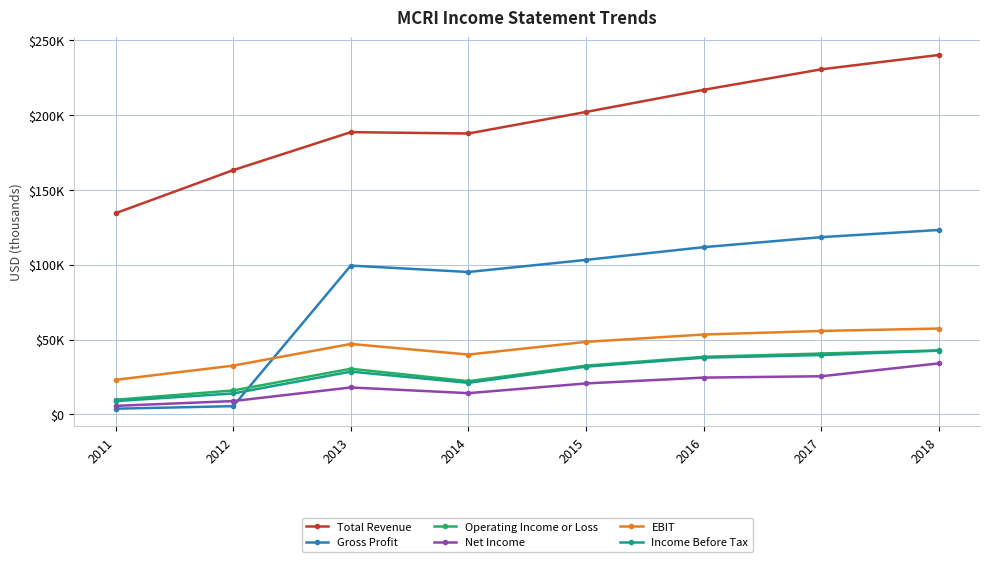

Does the chart have visible grid lines?

Yes